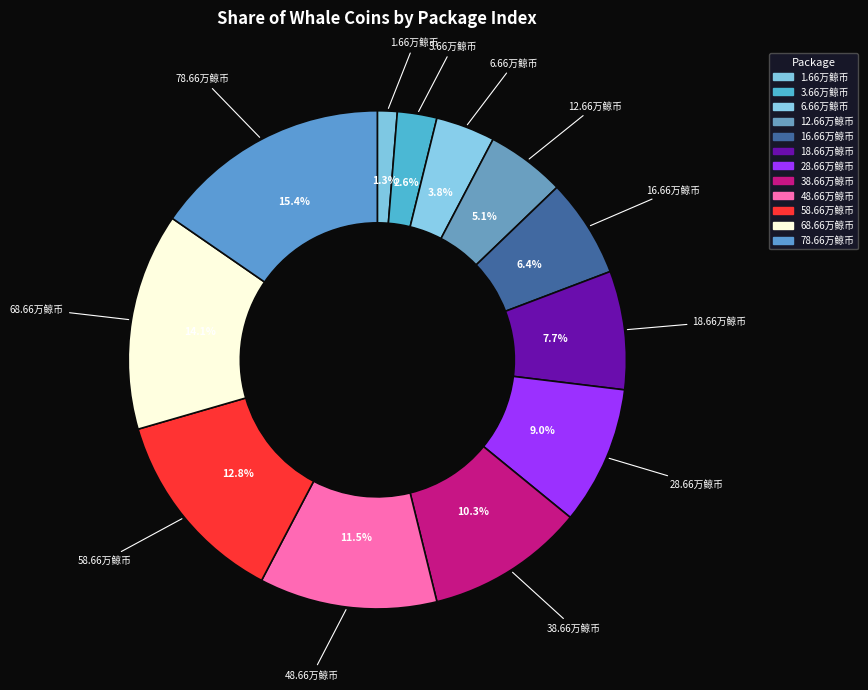

Is there any slice that represents more than half of the pie?

No